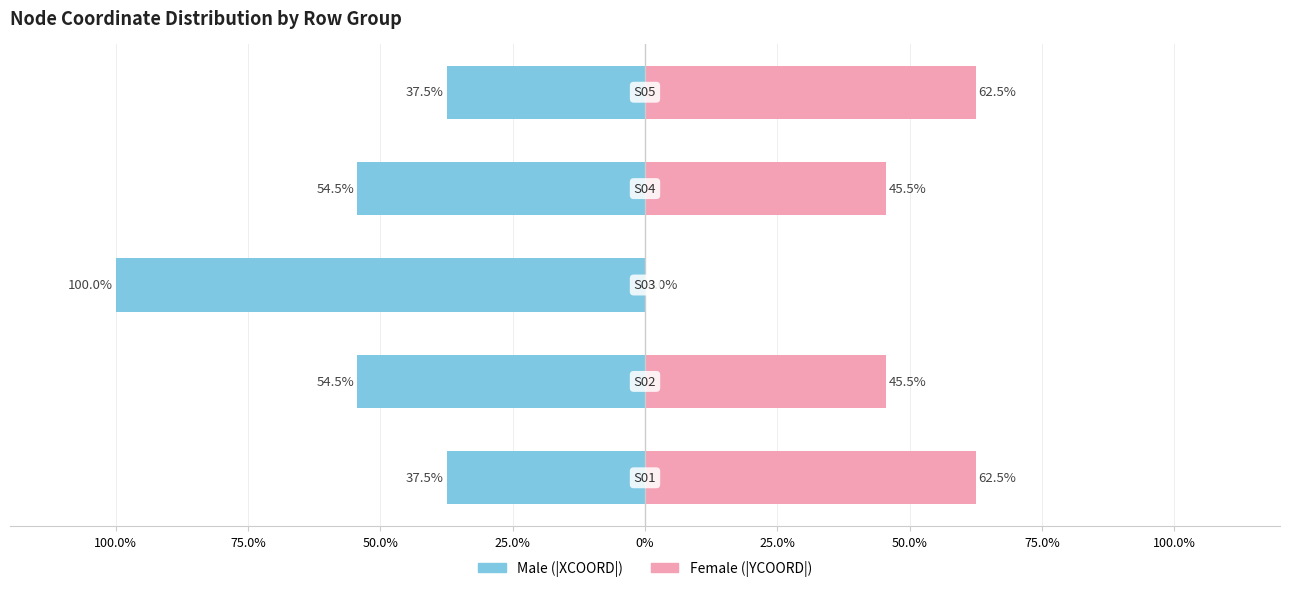

What is the value of the Female bar at the 1st from the left?

62.5